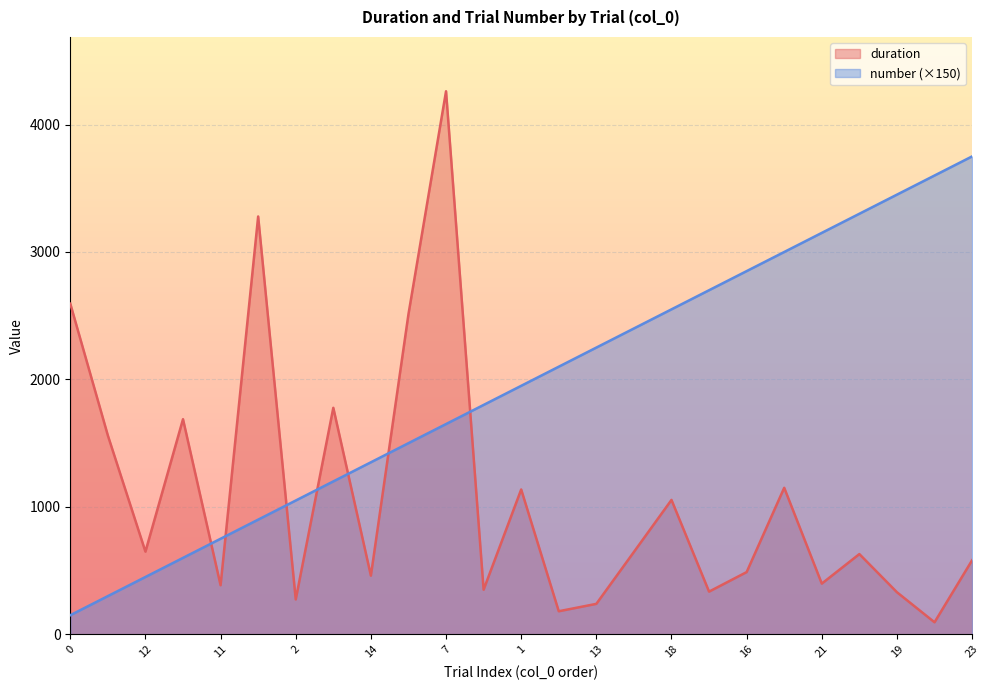

At which label does duration reach its minimum?

15